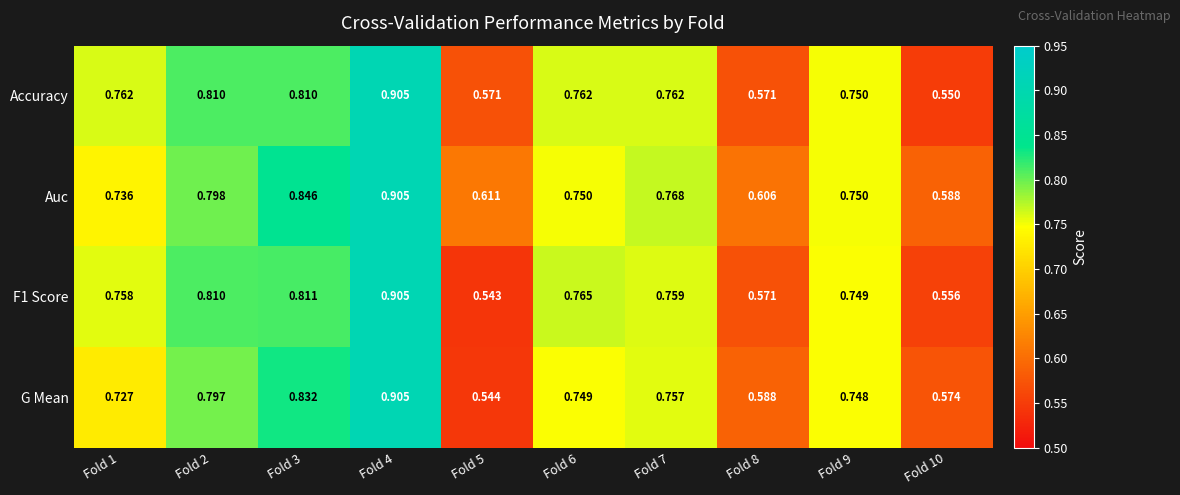

How many distinct data groups are displayed?

4